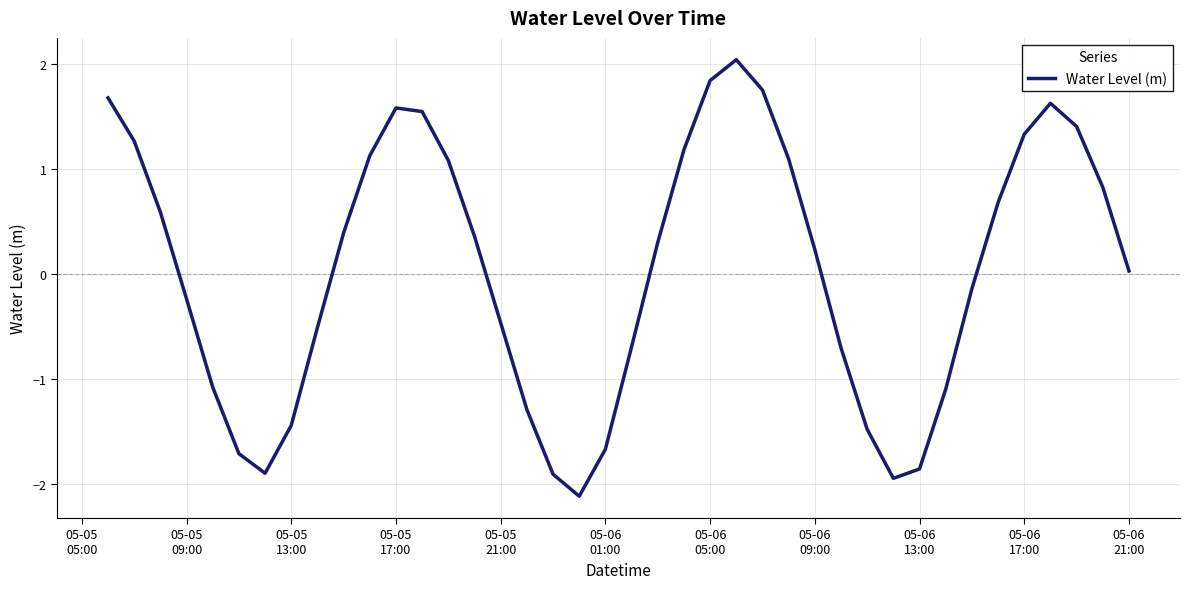

What is the difference between the maximum and minimum values?

4.2